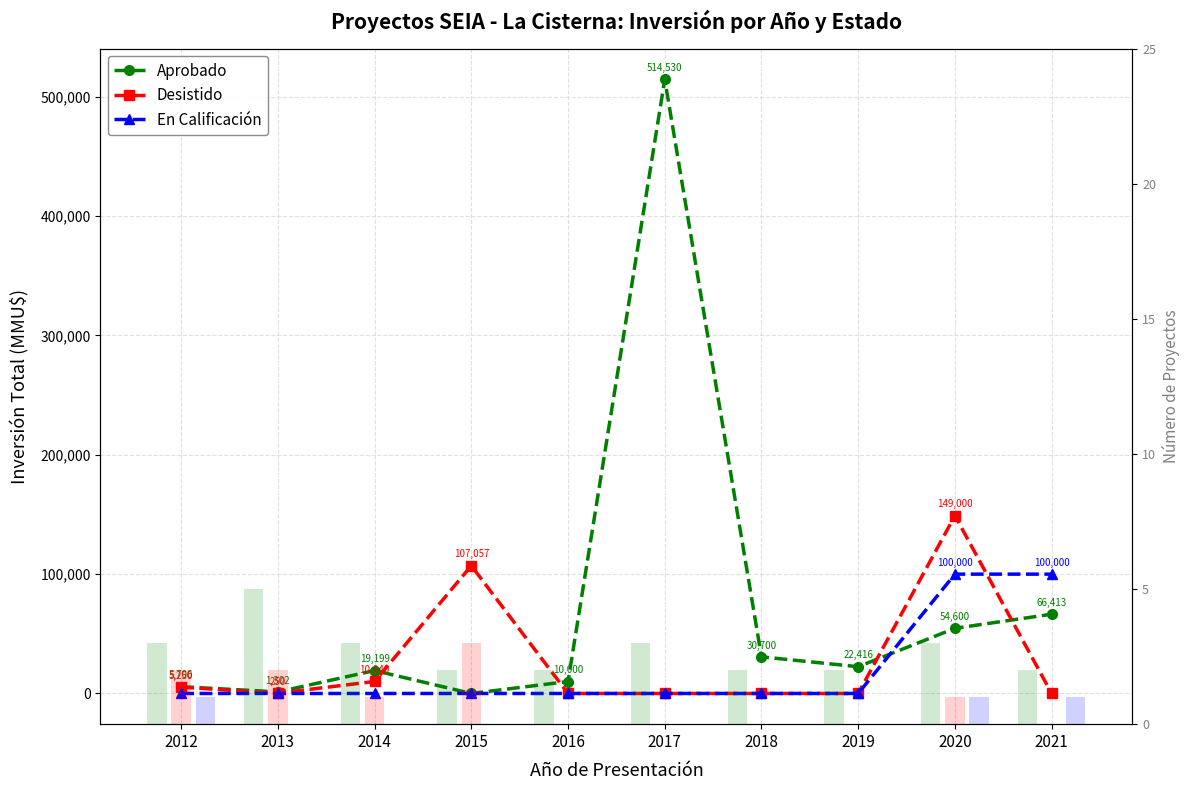

Is the value of Desistido at 2019 greater than the value of Count En Calificación at 2012?

No